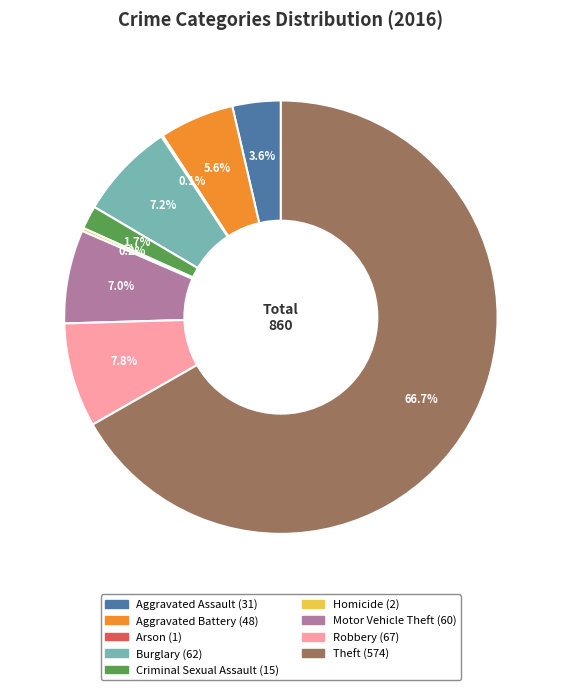

To the nearest percent, what is the combined percentage of Motor Vehicle Theft and Aggravated Assault?

11%